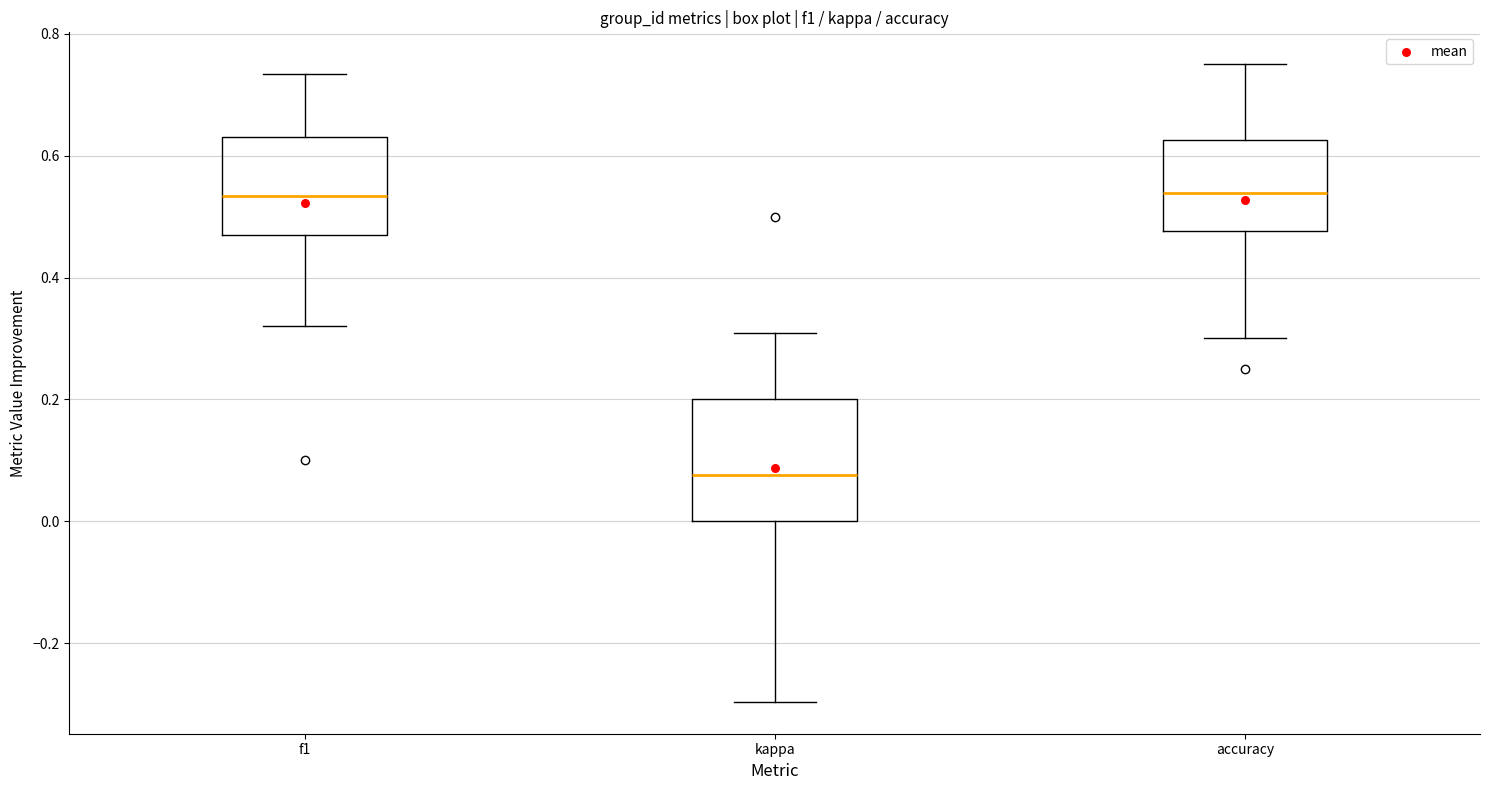

Reading left to right, transcribe this box plot: for each box, give where its median line is, the range the box spans, and where its two whiskers end, as read against the y-axis. The values are not printed on the chart, so give them approximately, as read against the axis.

f1: median 0.54, box 0.46 to 0.64, whiskers 0.32 to 0.74
kappa: median 0.08, box 0.00 to 0.20, whiskers -0.30 to 0.30
accuracy: median 0.54, box 0.48 to 0.62, whiskers 0.30 to 0.76